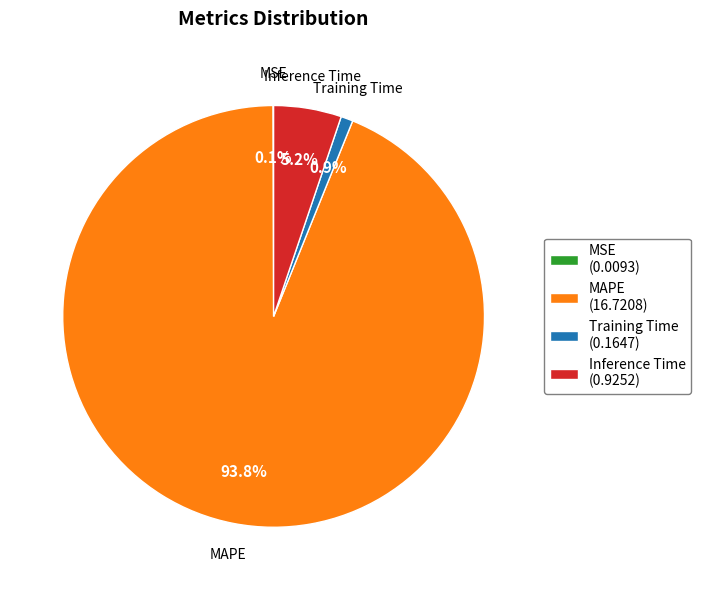

Is MAPE (16.7208) the majority of the pie?

Yes